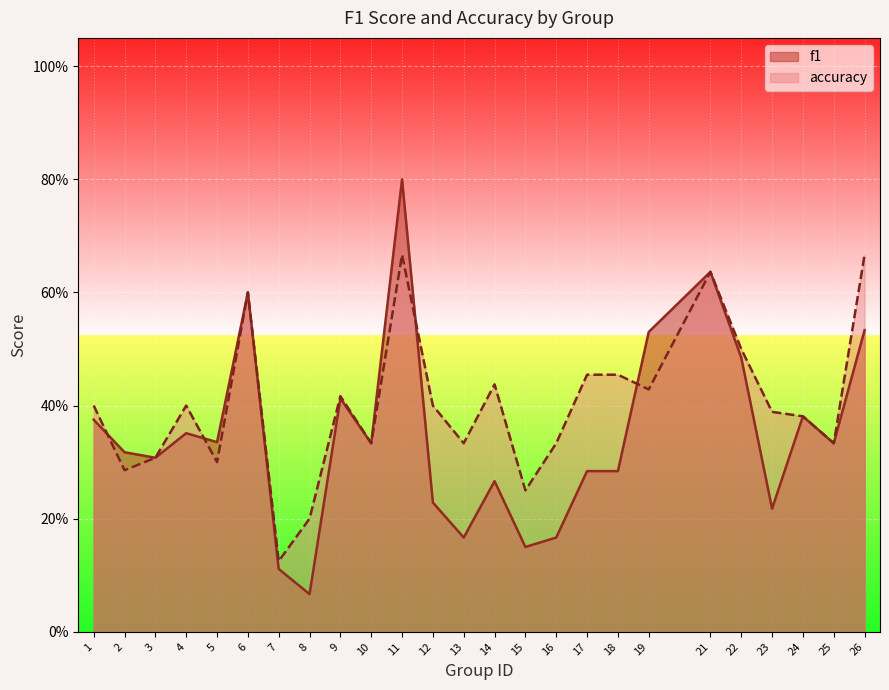

Rank the series at 1 from highest to lowest value.

accuracy, f1